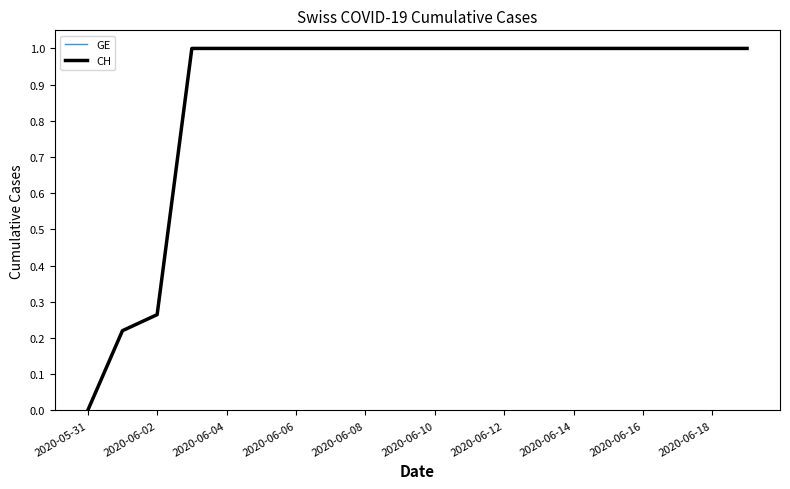

Is this an area chart (filled region under the line)?

No